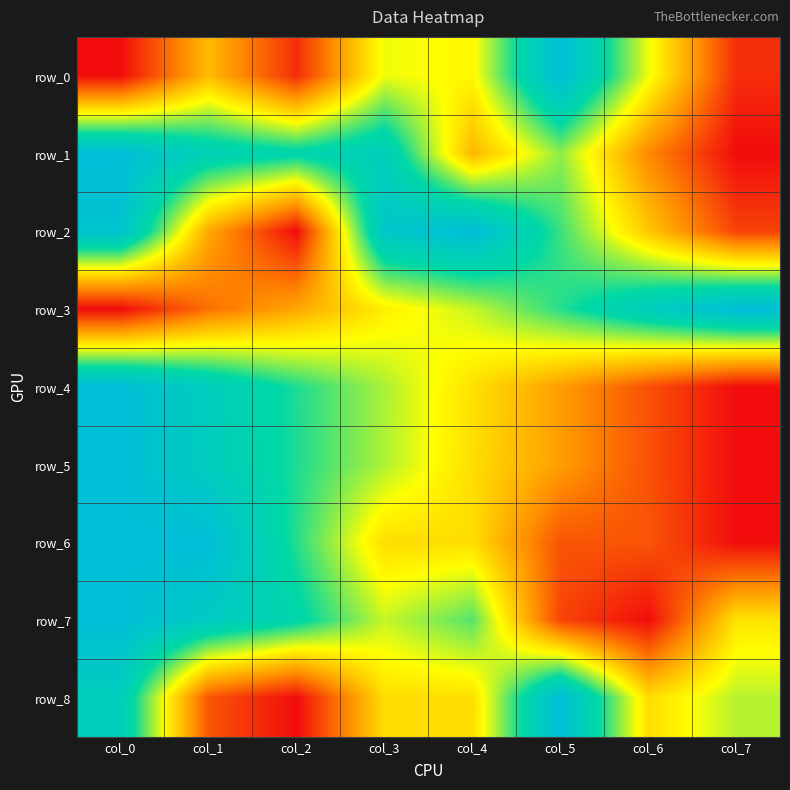

Is it true that row_8 equals 0.7 at col_3?

False